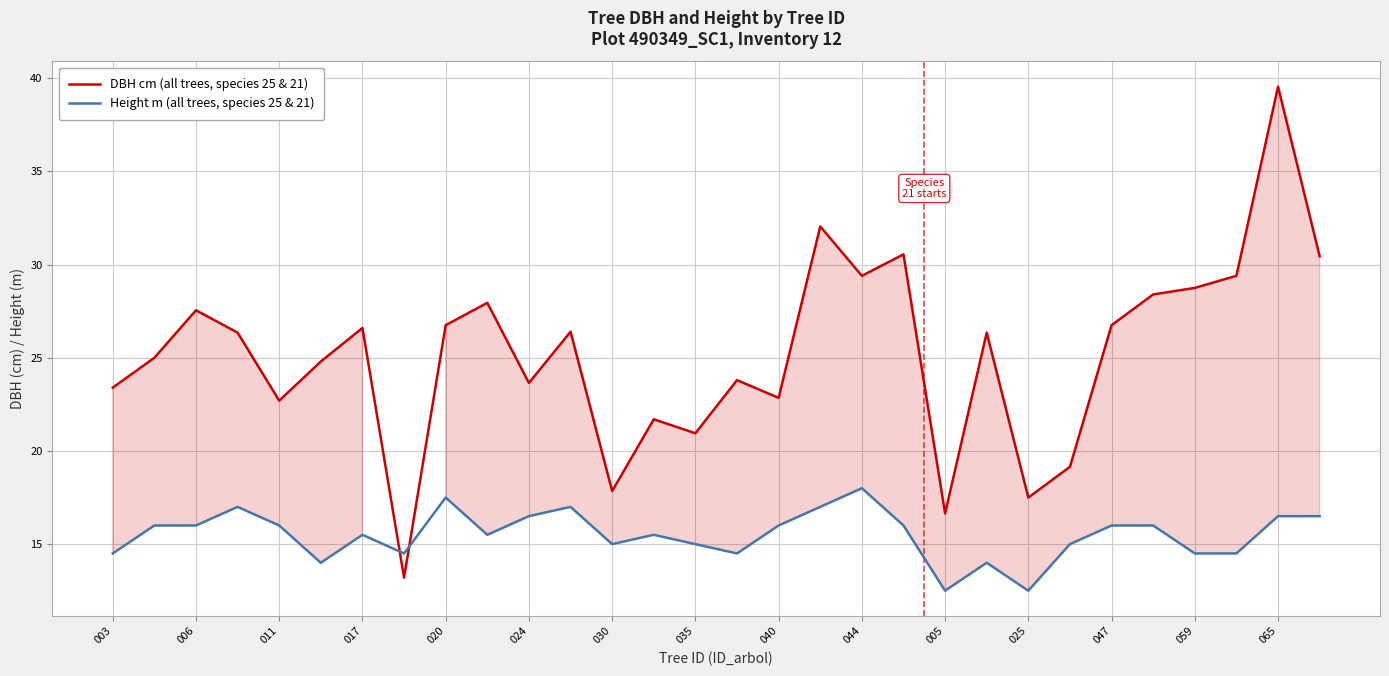

In Height m (all trees, species 25 & 21), how many points are higher than both neighbors (excluding endpoints)?

7